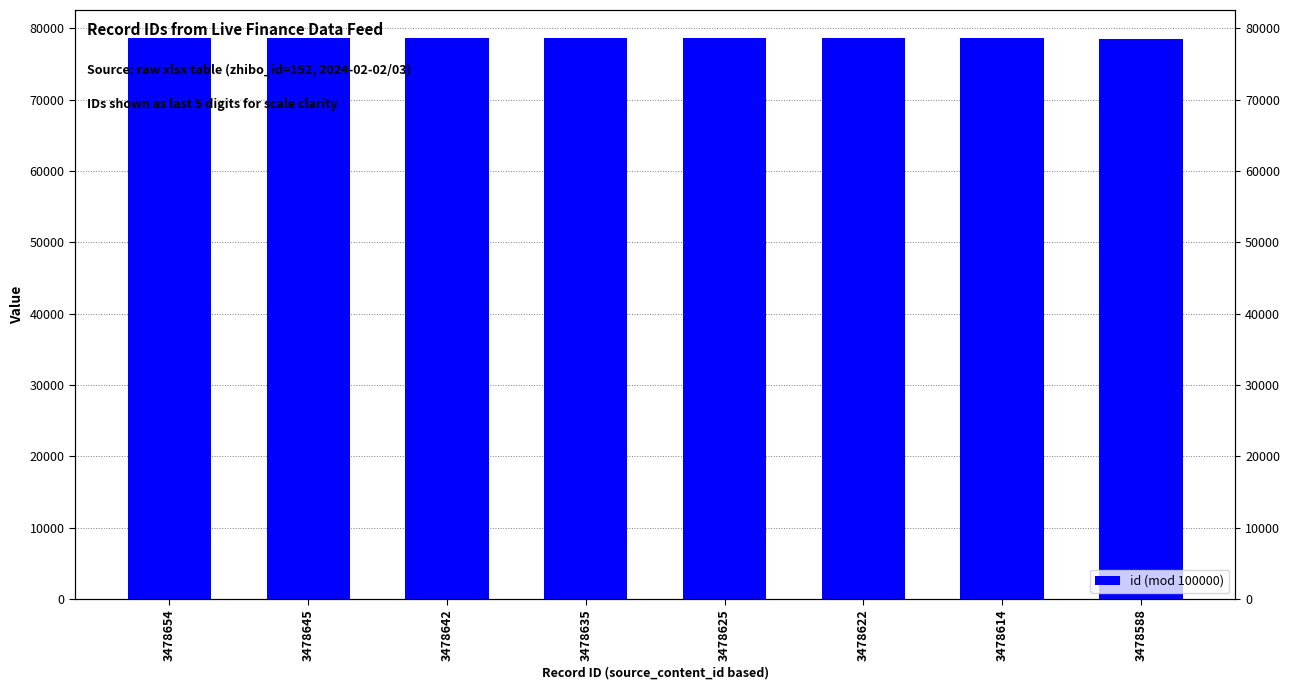

What value does the data have at 3478642, to the nearest 10?

78640